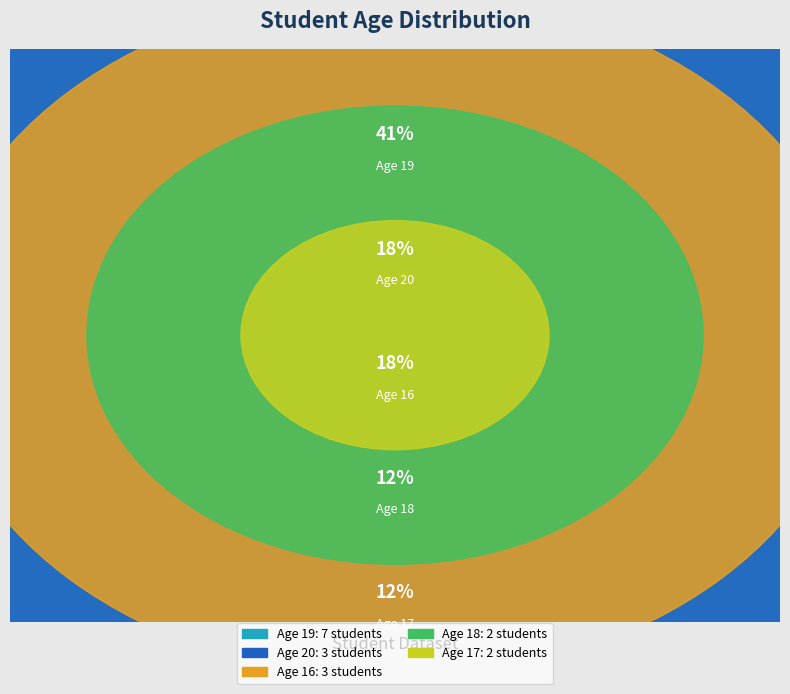

To the nearest percent, what portion does Age 19 represent?

41%